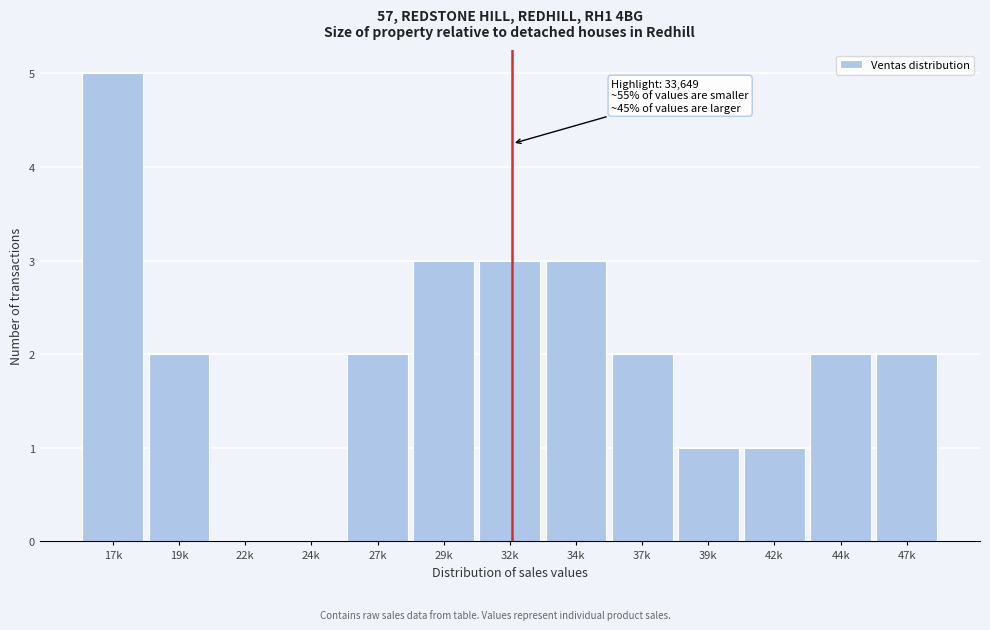

Reading left to right, list all the values displayed in this chart.

17k=5	19k=2	22k=0	24k=0	27k=2	29k=3	32k=3	34k=3	37k=2	39k=1	42k=1	44k=2	47k=2